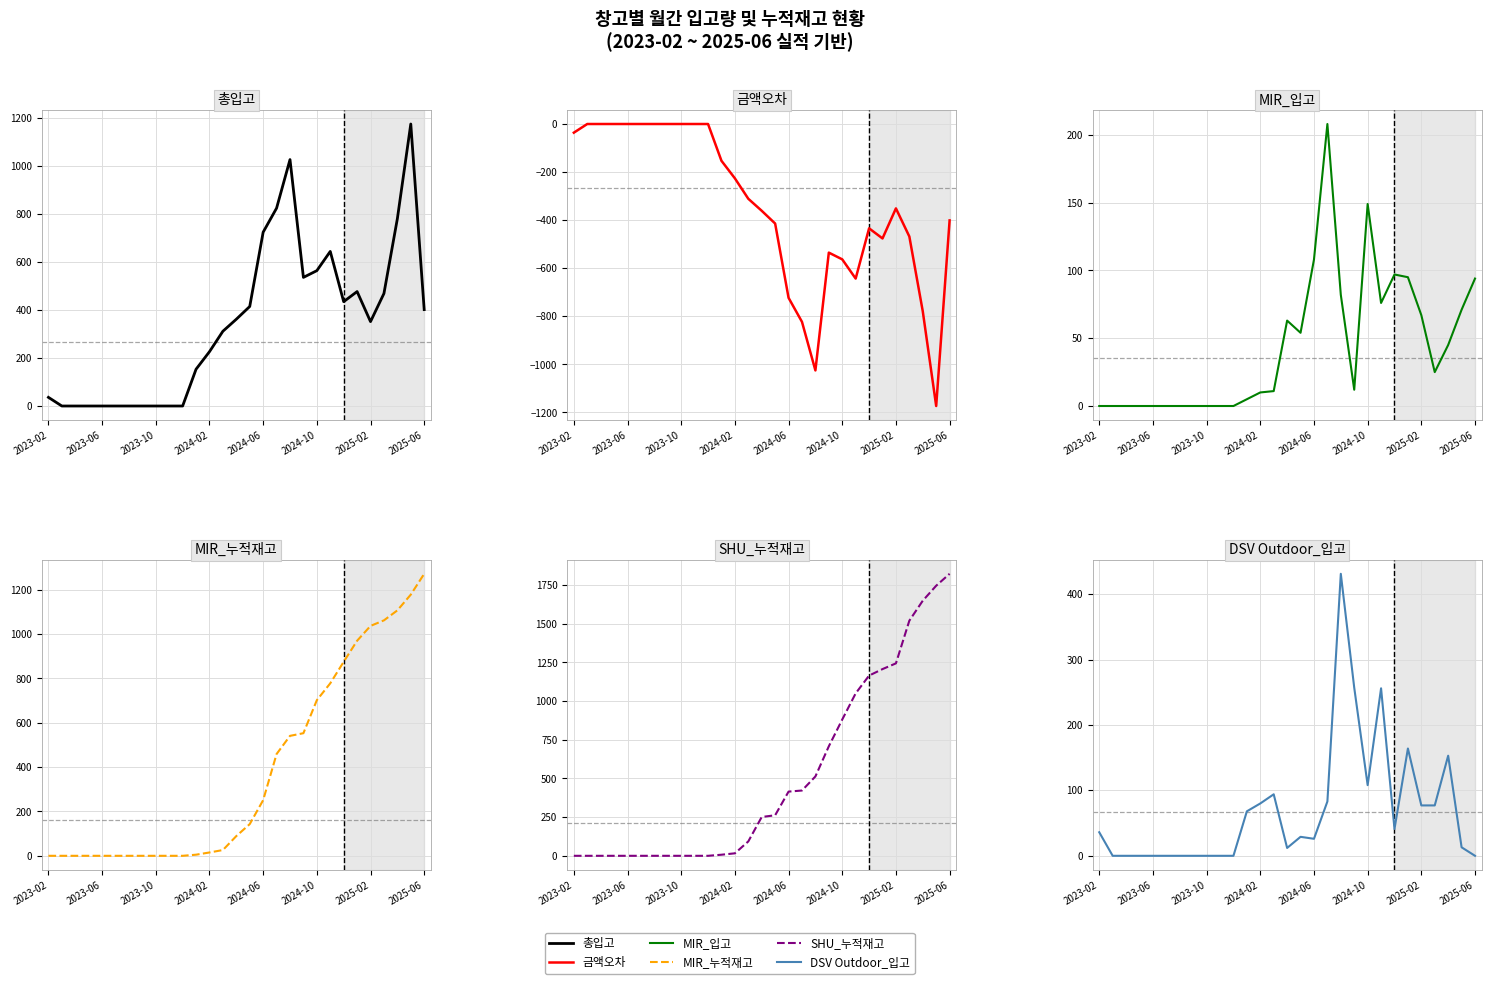

Is it true that MIR_입고 equals 0 at 2023-06?

True